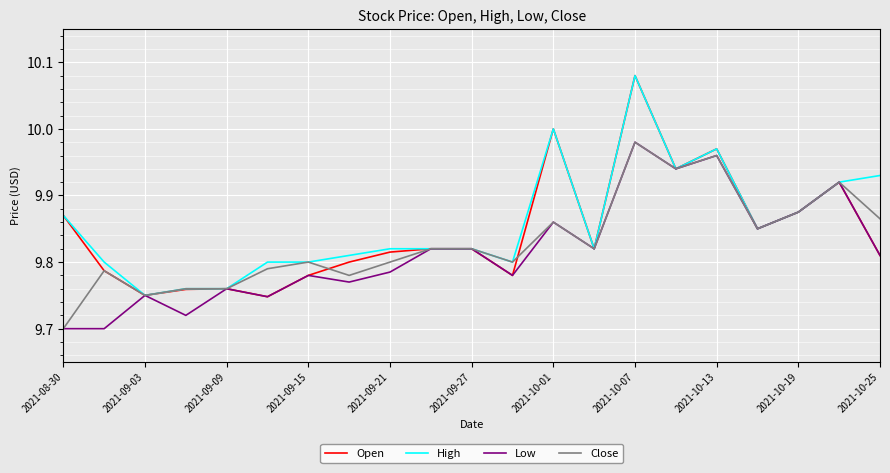

Which series has the largest range (max minus min)?

Open